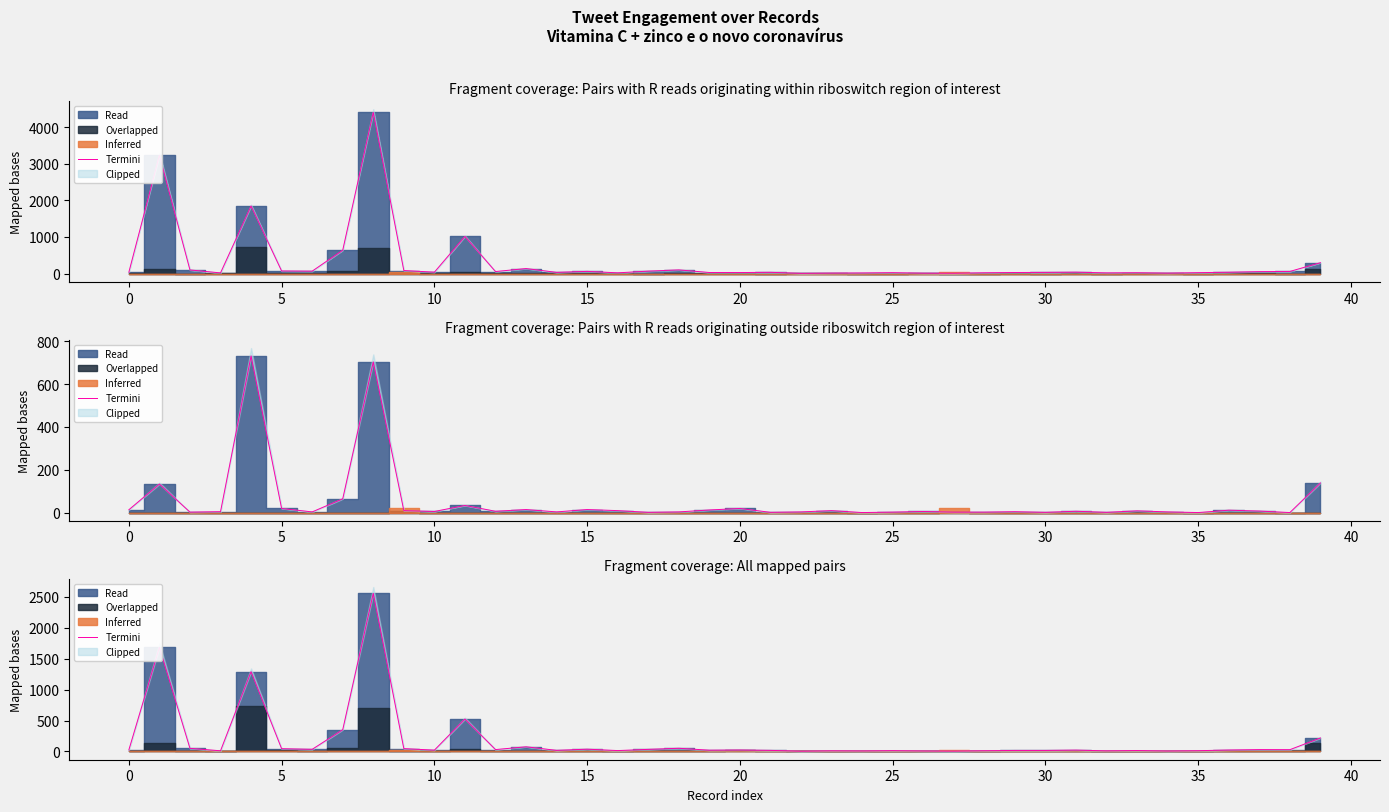

Does the chart display data point markers on the line(s)?

No